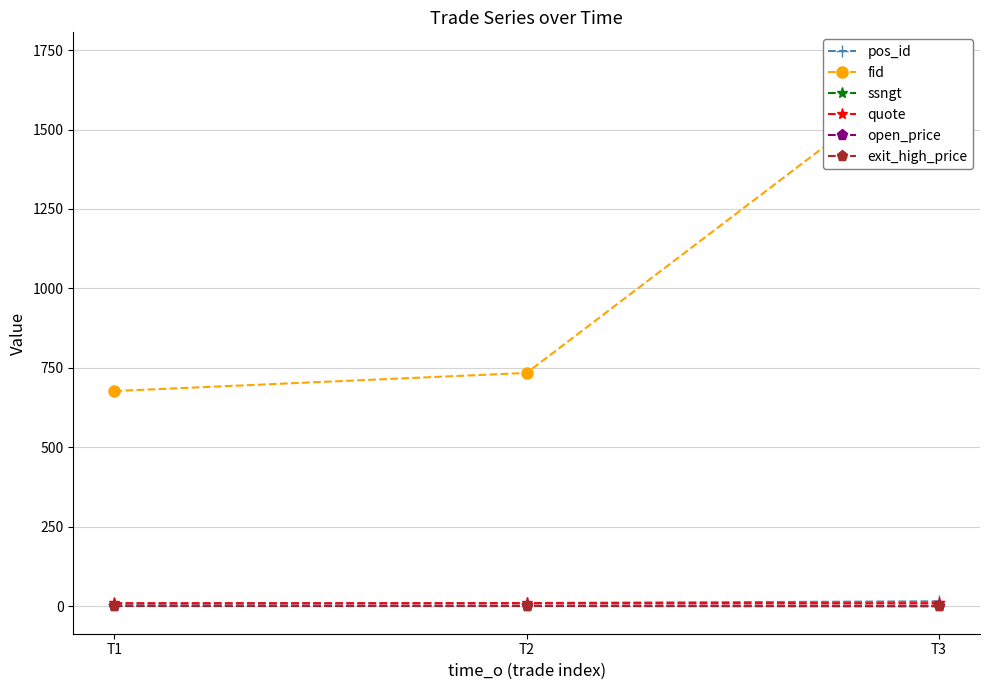

Read the pos_id value at T2.

10.0